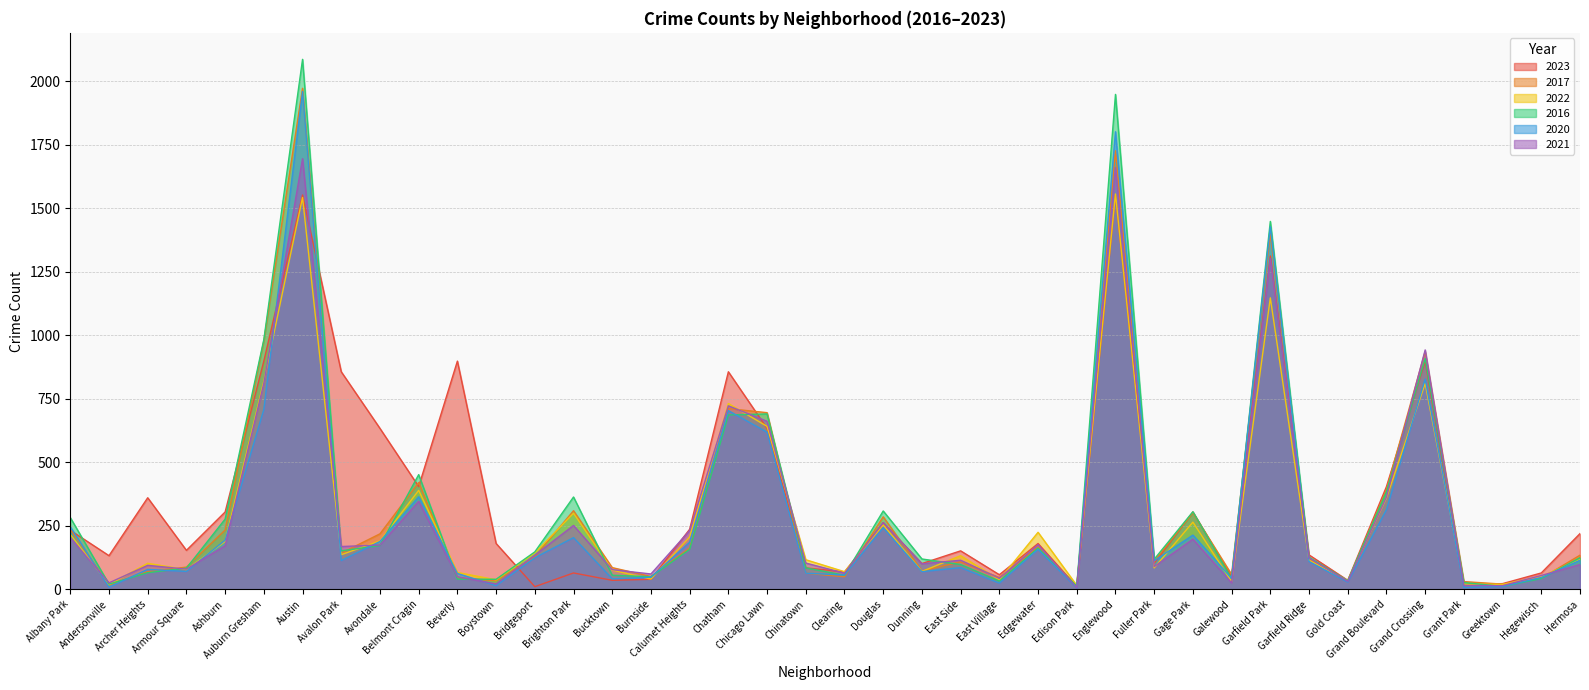

What is the value of the 2023 point at the 6th from the left?

898